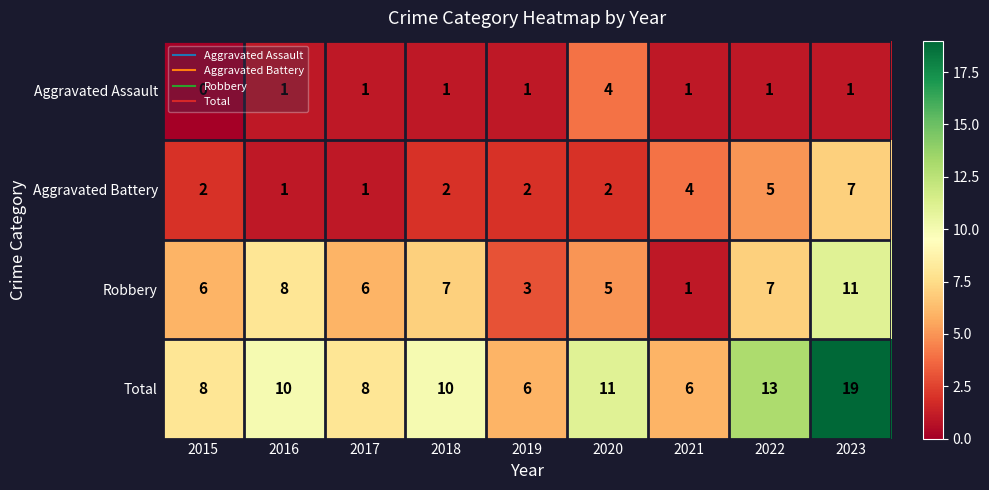

Is it true that Total equals 6 at 2019?

True